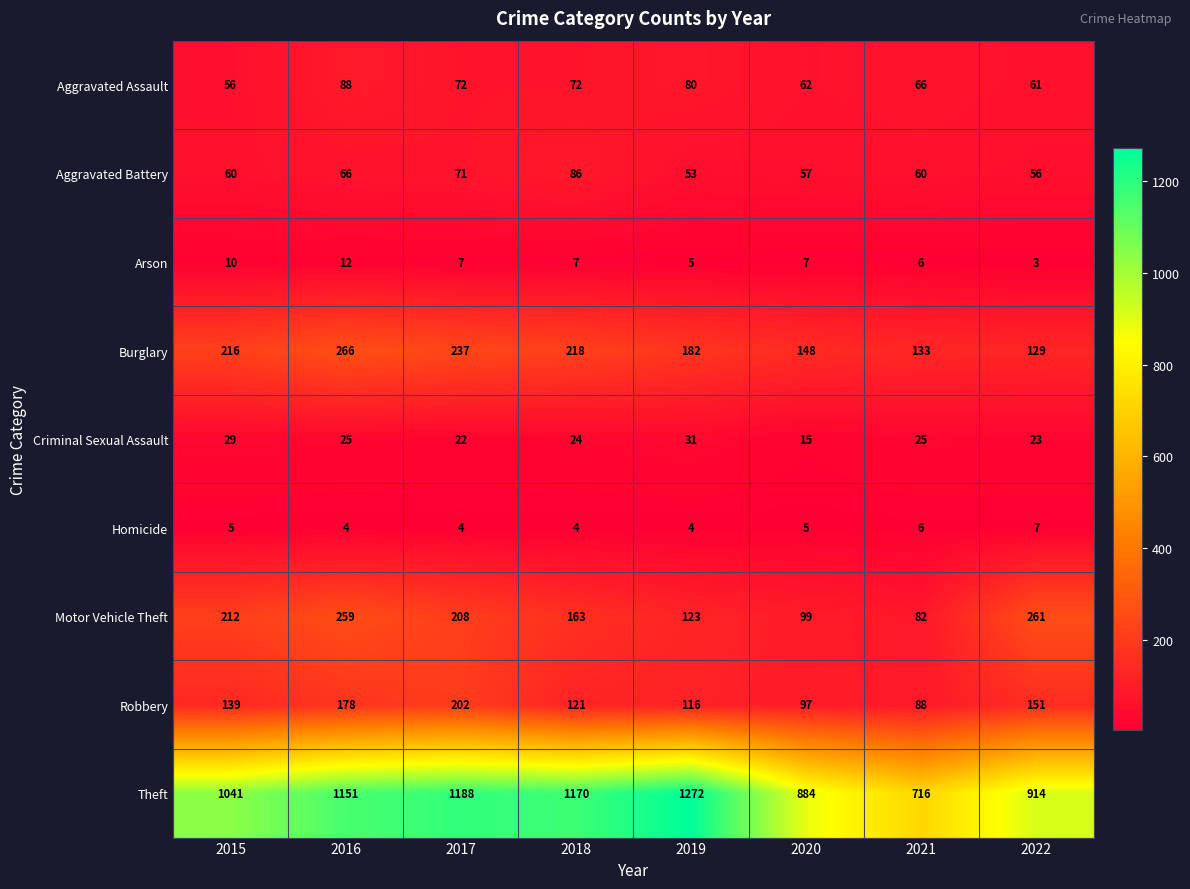

List the labels in order of Robbery value, smallest first.

2021, 2020, 2019, 2018, 2015, 2022, 2016, 2017